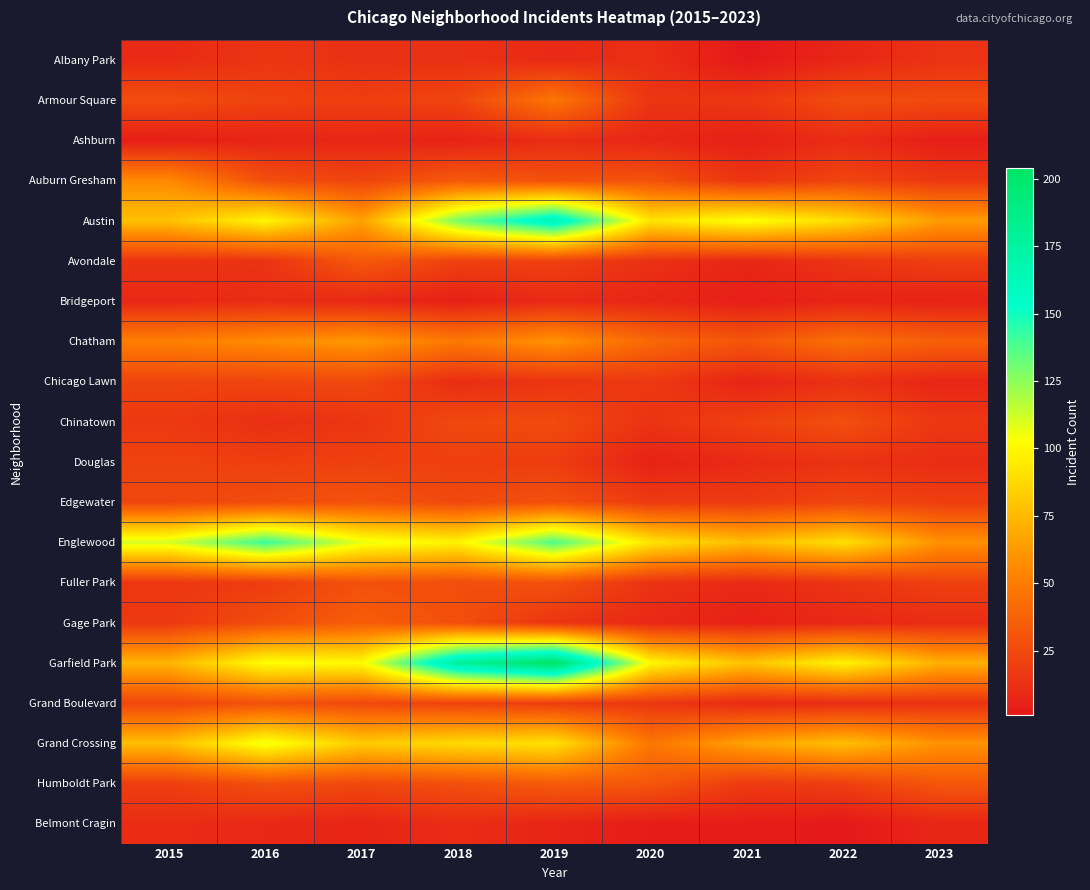

How many categories are shown in the chart?

9